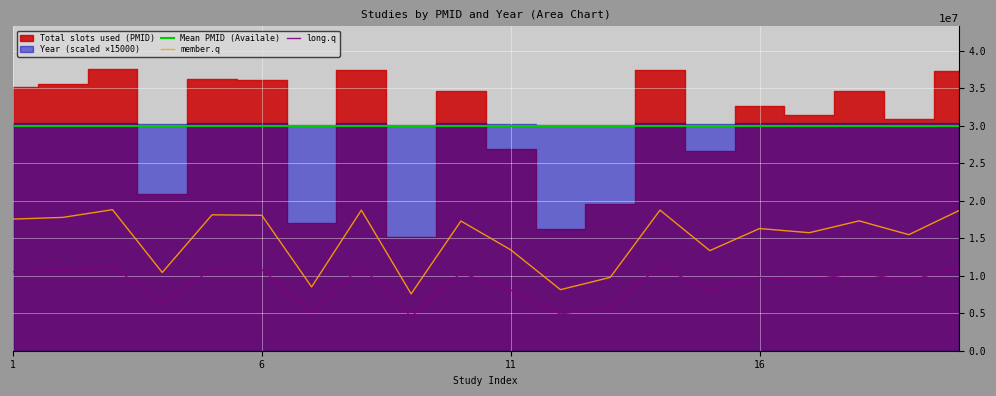

Which series has the largest range (max minus min)?

Year